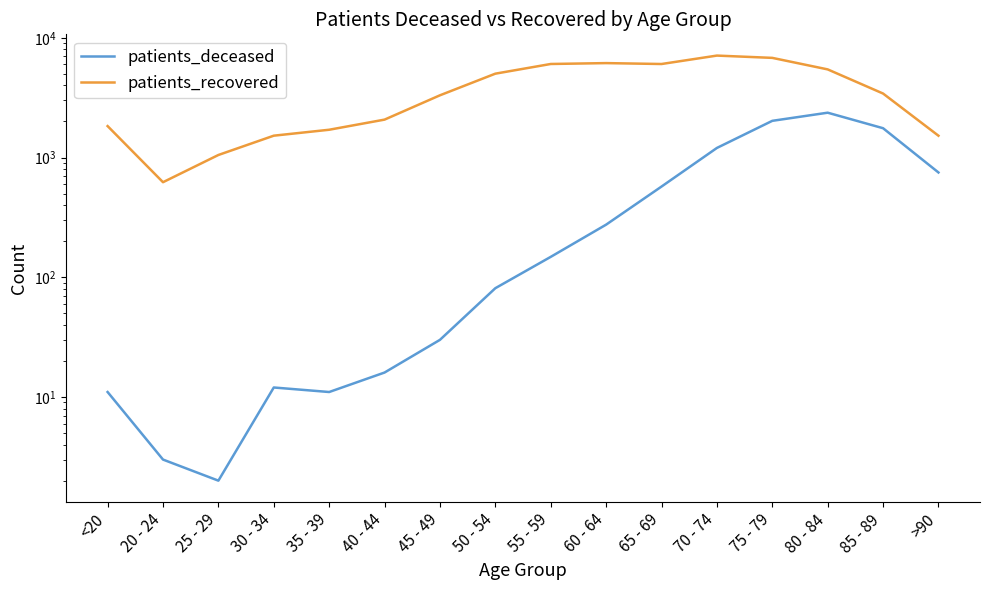

At which label does patients_deceased first exceed 148?

60 - 64